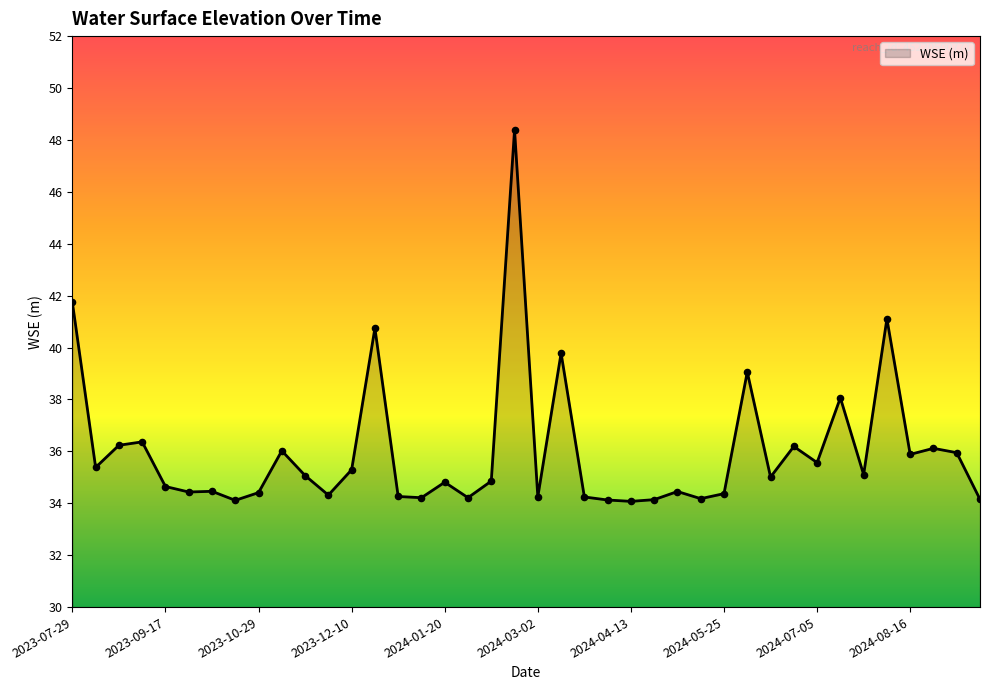

What is the maximum value shown in the chart?

48.4